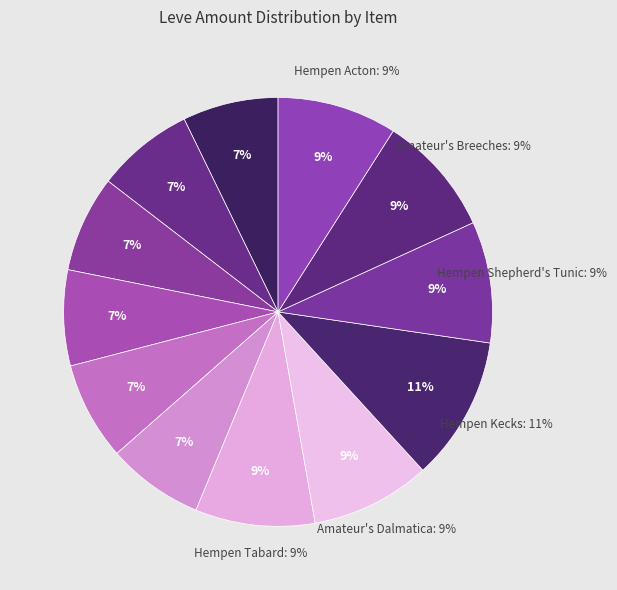

Count the number of slices in the pie.

12